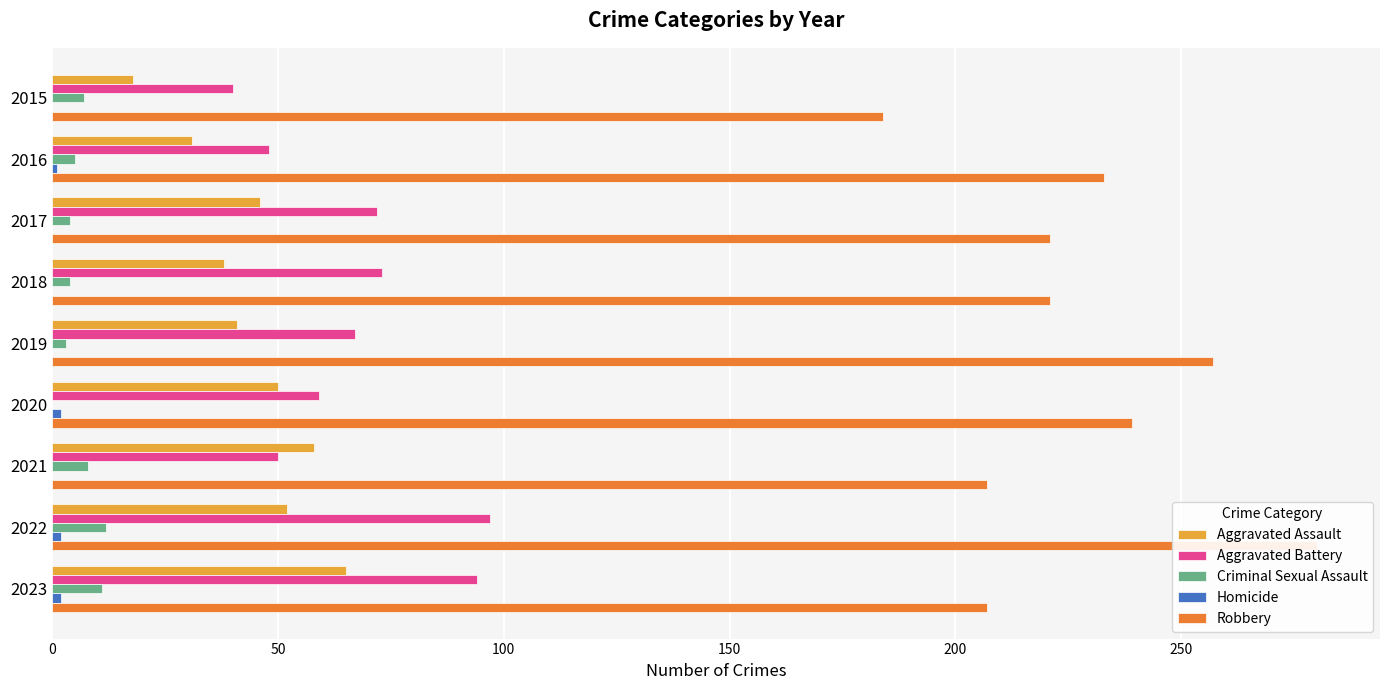

How many data points in Aggravated Battery are less than 67?

4